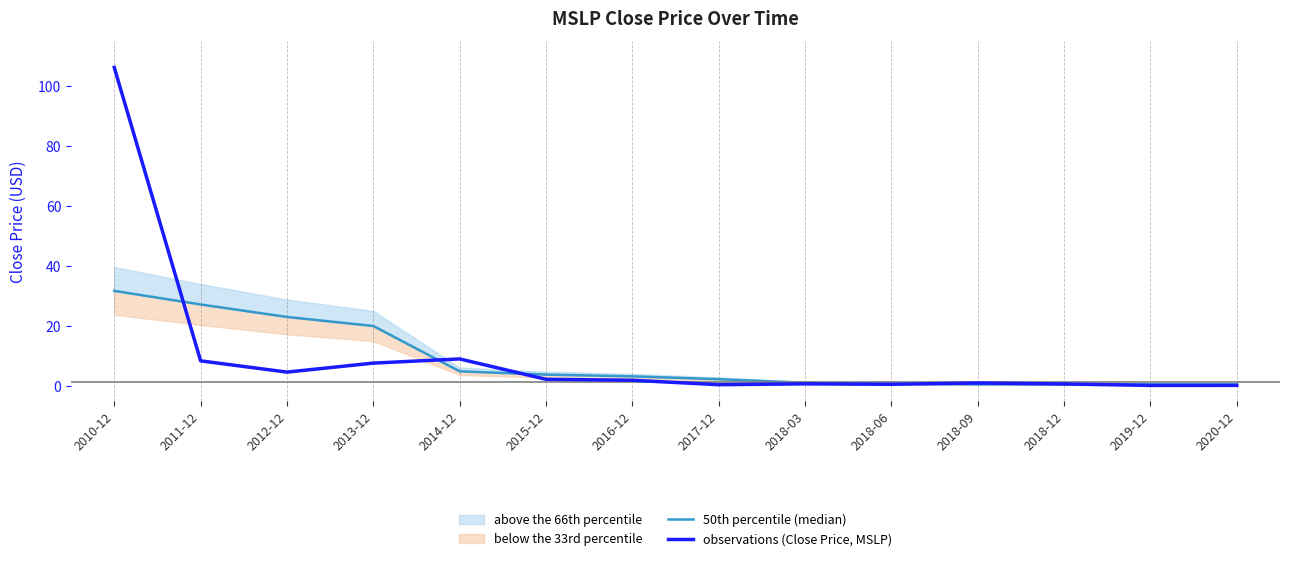

What is the total value across all series at 2018-06?

1.6